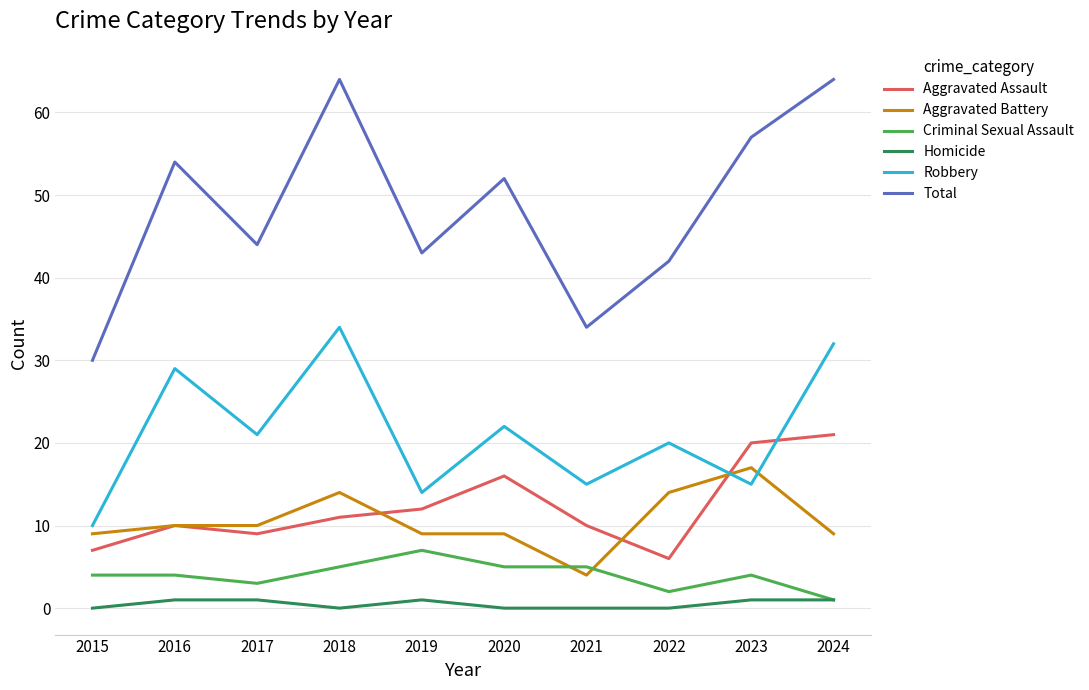

Between which two adjacent categories do Criminal Sexual Assault and Aggravated Battery first intersect?

2020 and 2021